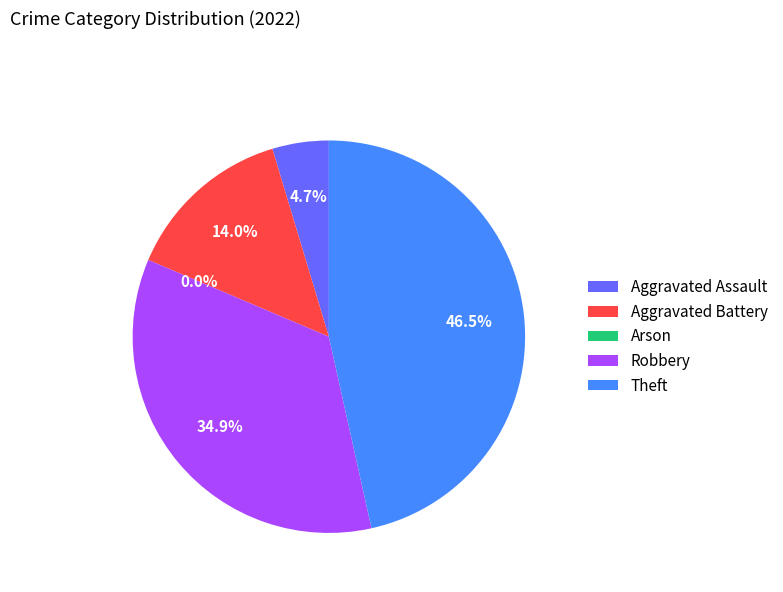

Rank the categories by value from highest to lowest.

Theft, Robbery, Aggravated Battery, Aggravated Assault, Arson